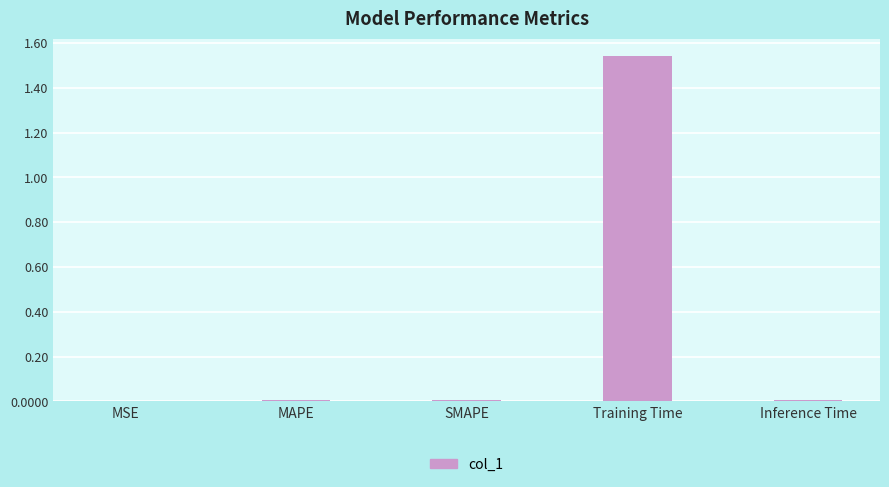

Which has a higher value, Training Time or MAPE?

Training Time